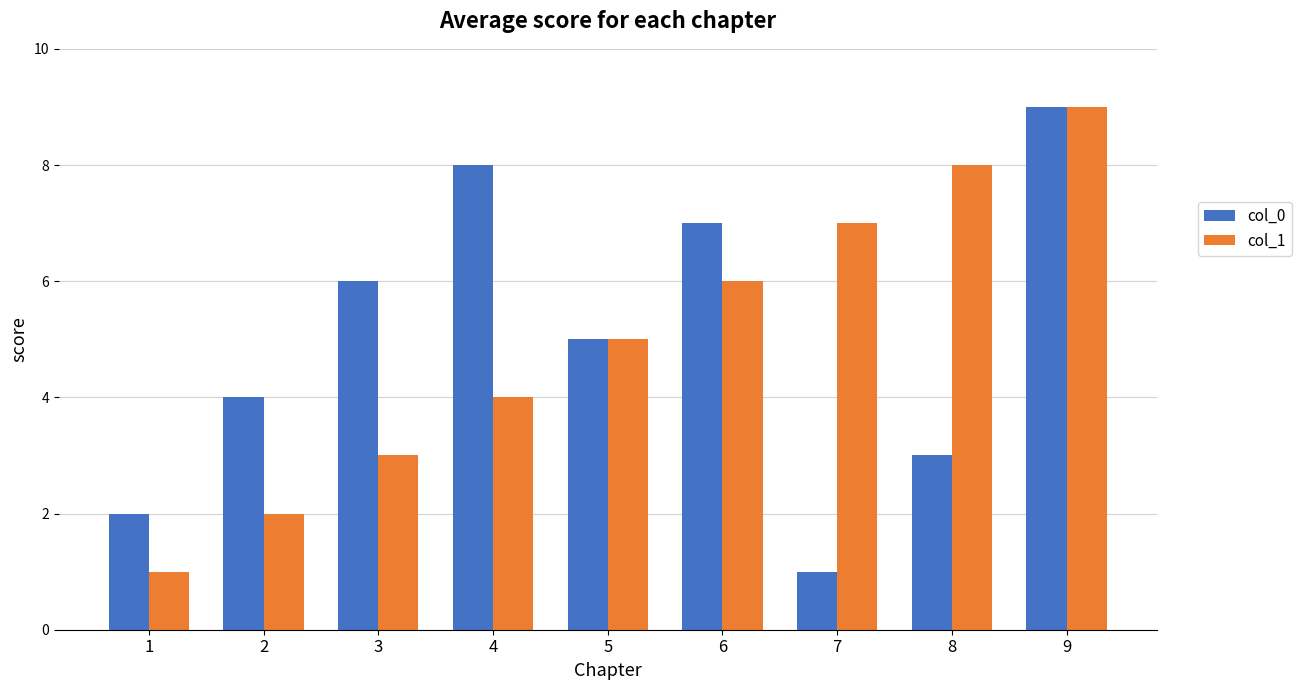

What is the value of the col_1 bar at the 7th from the left?

7